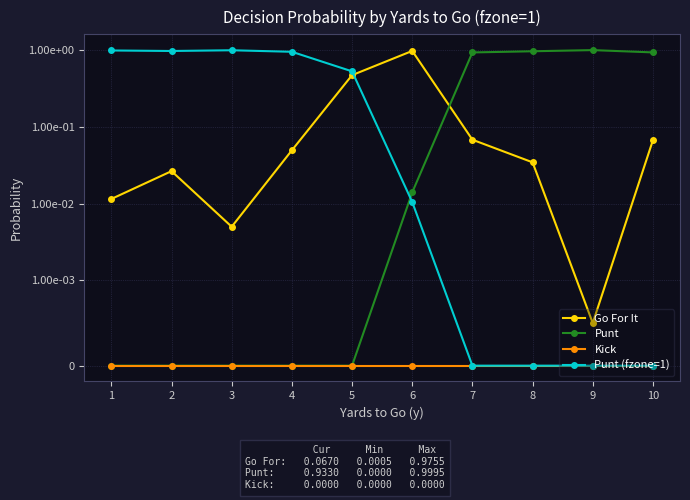

At 2, list the series in order from largest to smallest.

Punt (fzone=1), Go For It, Punt, Kick